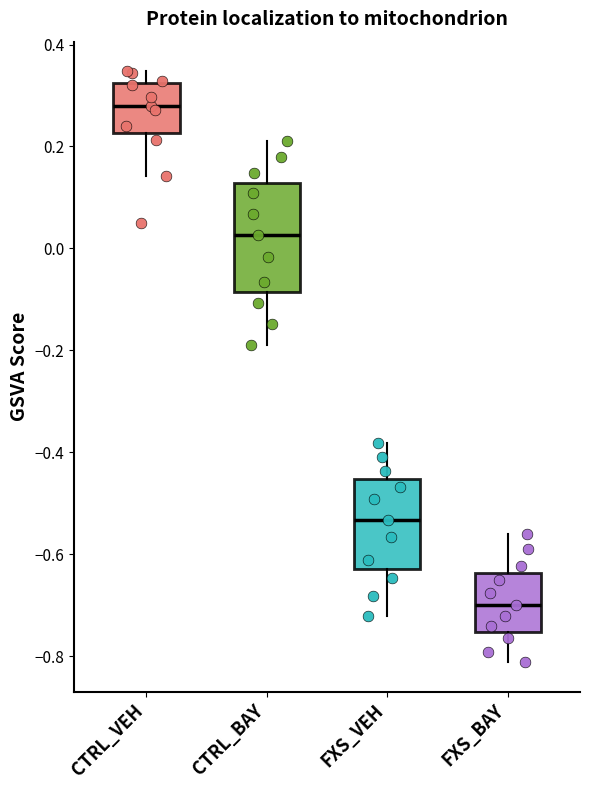

Where is the upper edge of the box for CTRL_BAY on the y-axis? The values are not printed on the chart, so give them approximately, as read against the axis.

0.12